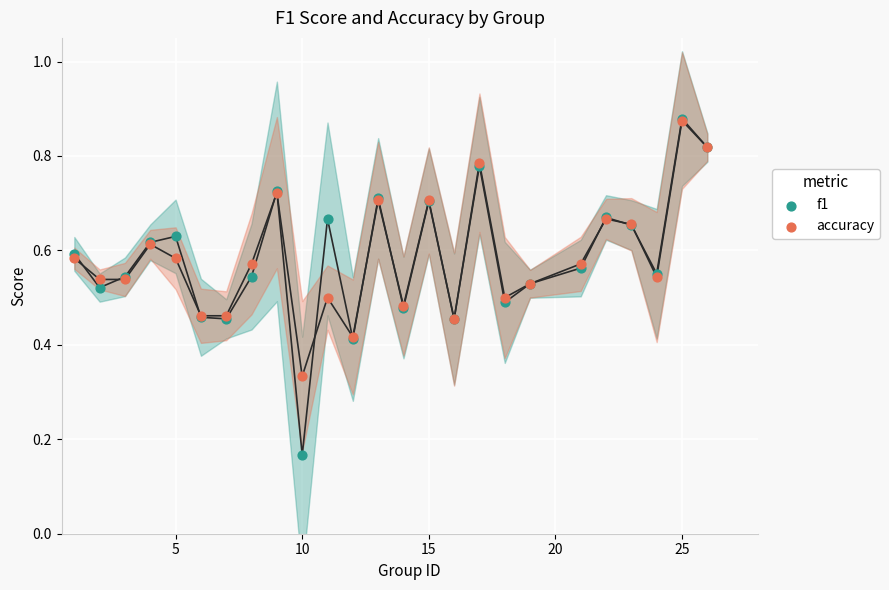

Which series has the widest spread of Y values?

f1